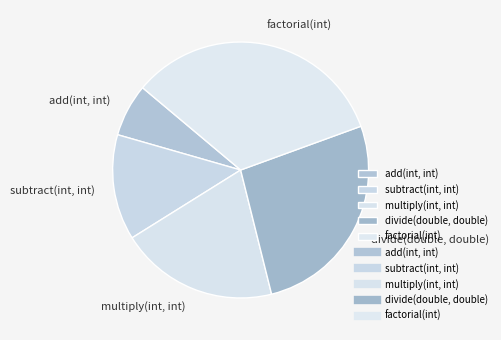

Is add(int, int) the majority of the pie?

No